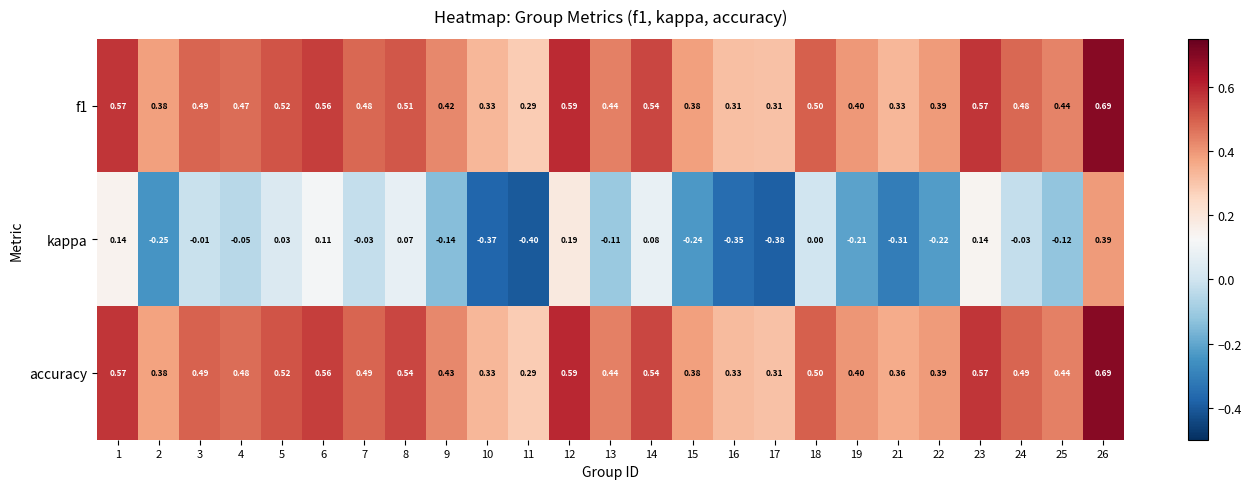

Which category has the lowest value across all series?

11